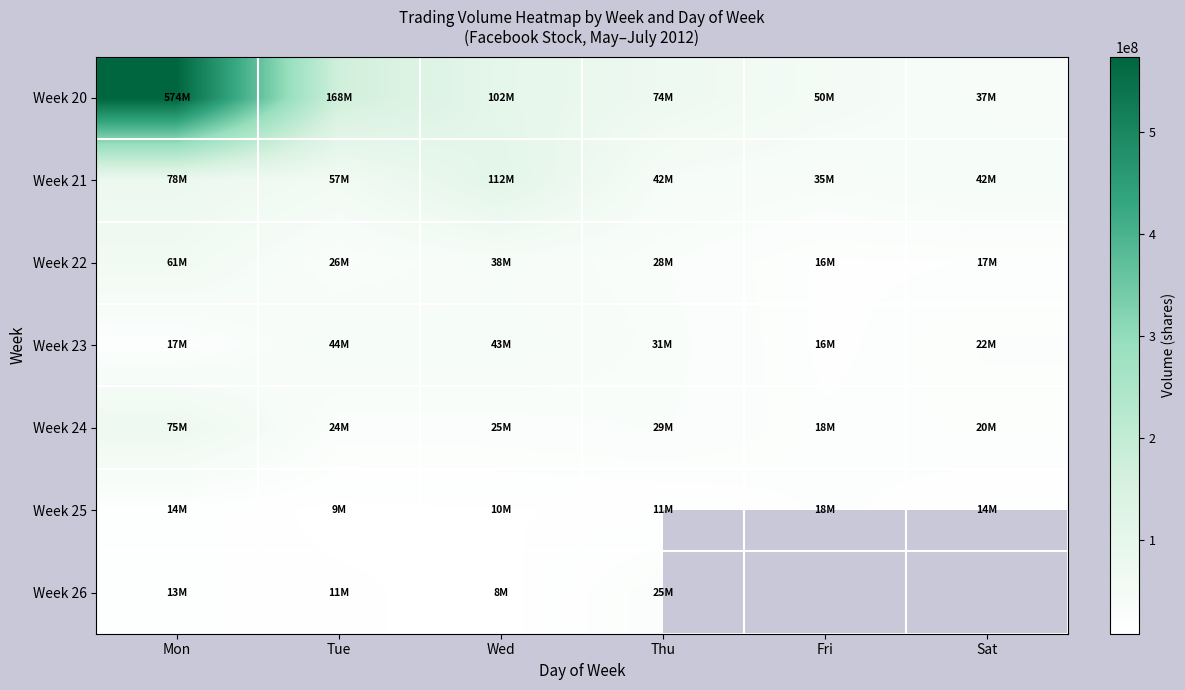

At Tue, list the series in order from smallest to largest.

Week 25, Week 26, Week 24, Week 22, Week 23, Week 21, Week 20